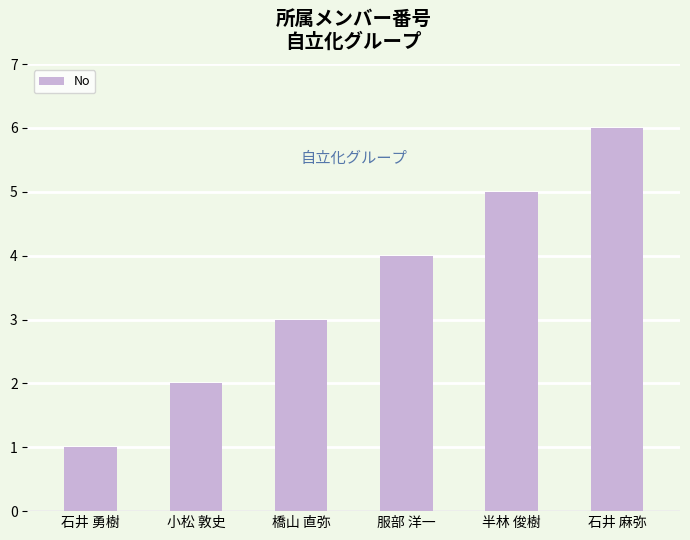

List the labels in order of value, largest first.

石井 麻弥, 半林 俊樹, 服部 洋一, 橋山 直弥, 小松 敦史, 石井 勇樹